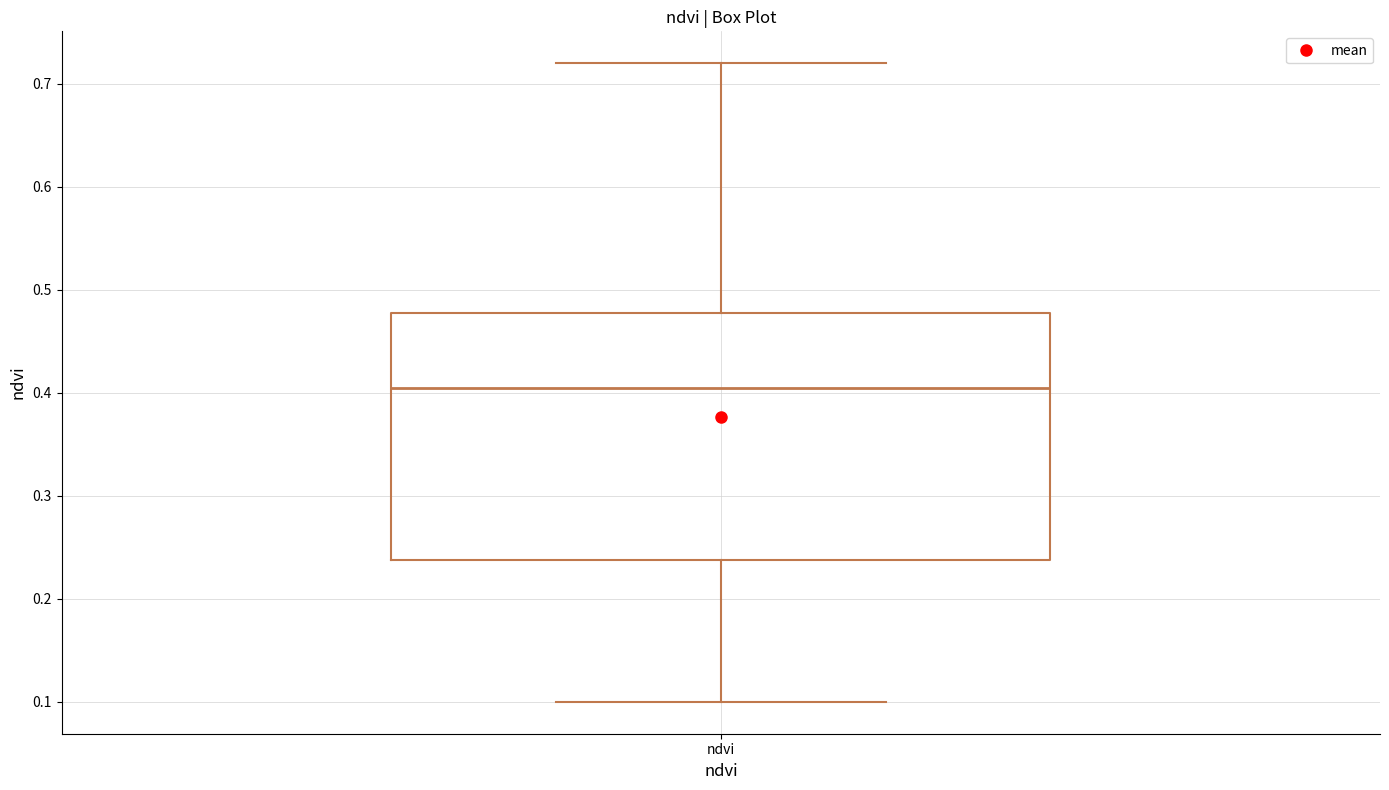

Where does the upper whisker of the box for ndvi end on the y-axis? The values are not printed on the chart, so give them approximately, as read against the axis.

0.72